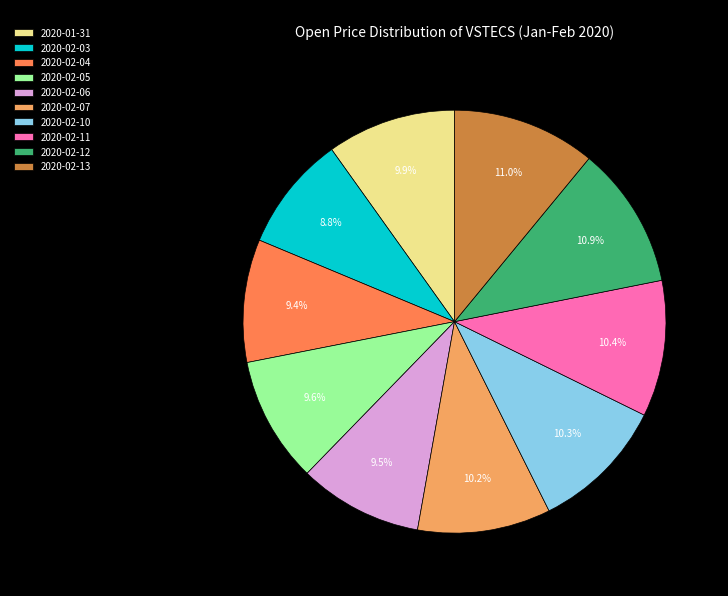

How many slices are in this pie chart?

10